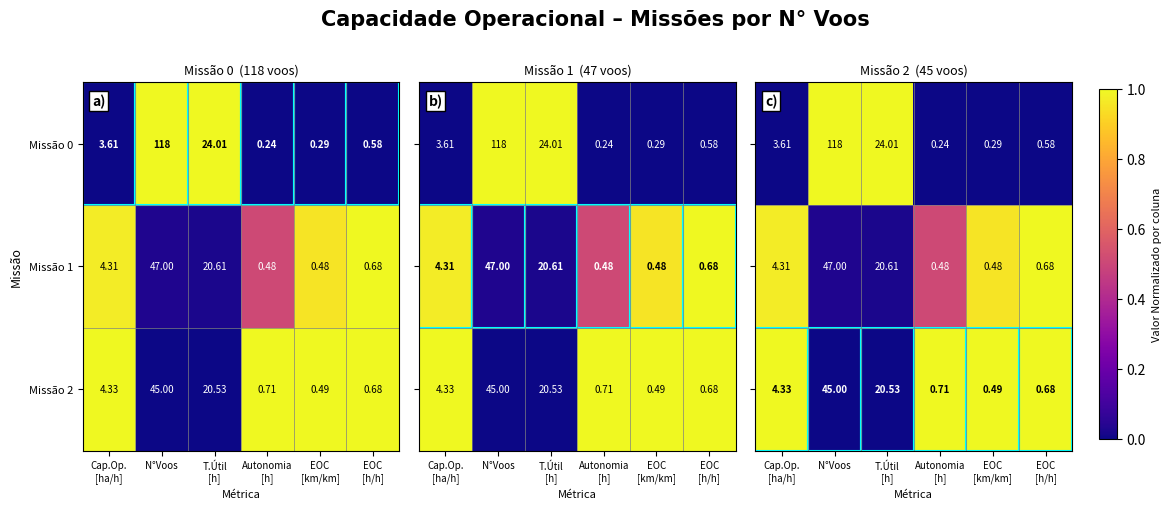

Which category has the highest value in the Missão 1 series?

N°Voos